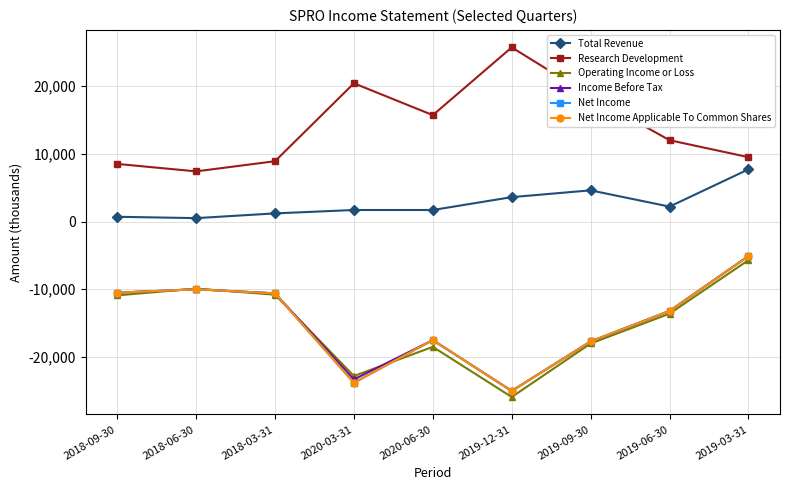

Is it true that Total Revenue equals 500 at 2018-06-30?

True